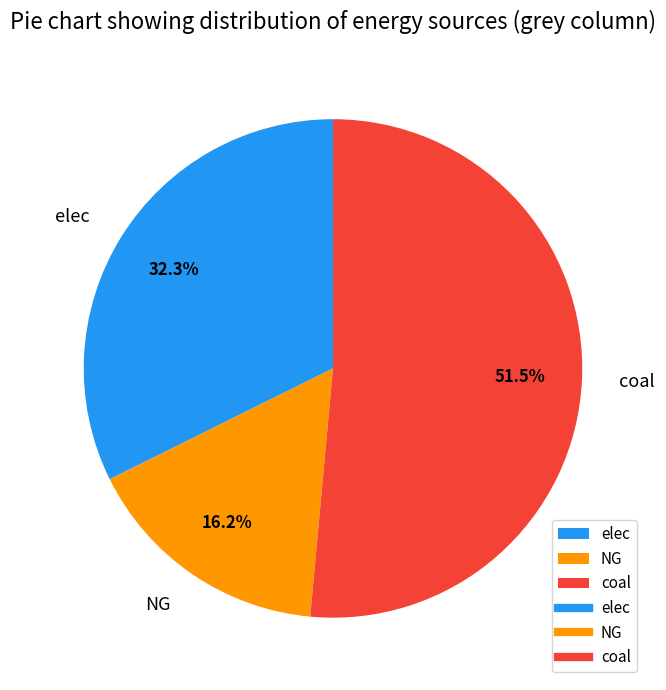

Which has a higher value, coal or elec?

coal